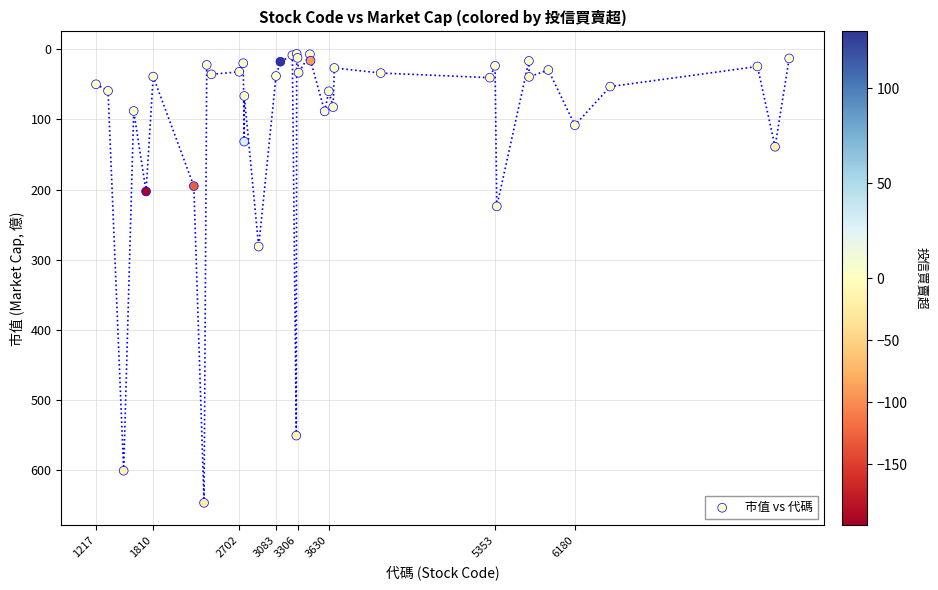

What Y value in the scatter plot is closest to 326?

281.3